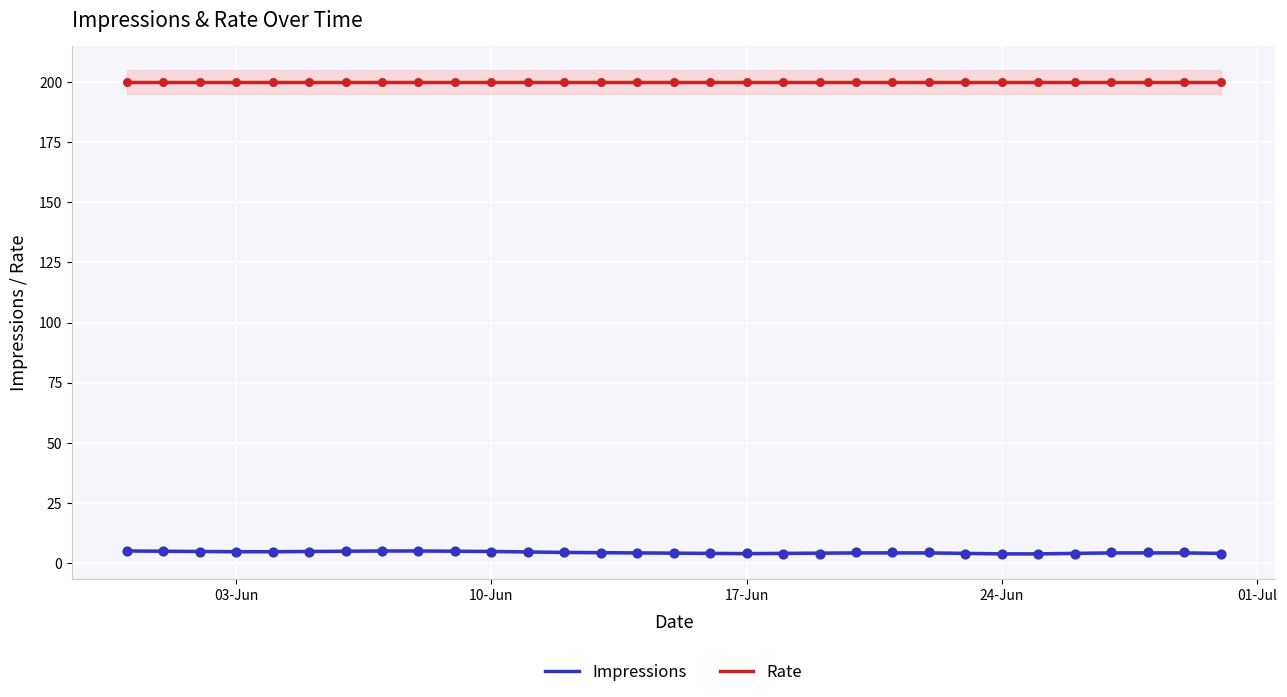

At how many categories does at least one series exceed 11?

31